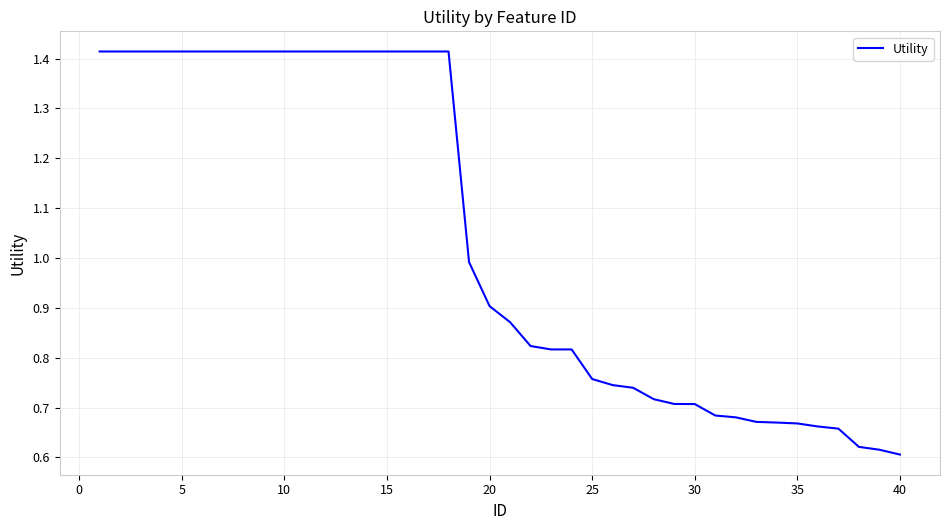

Does the chart display data point markers on the line(s)?

No